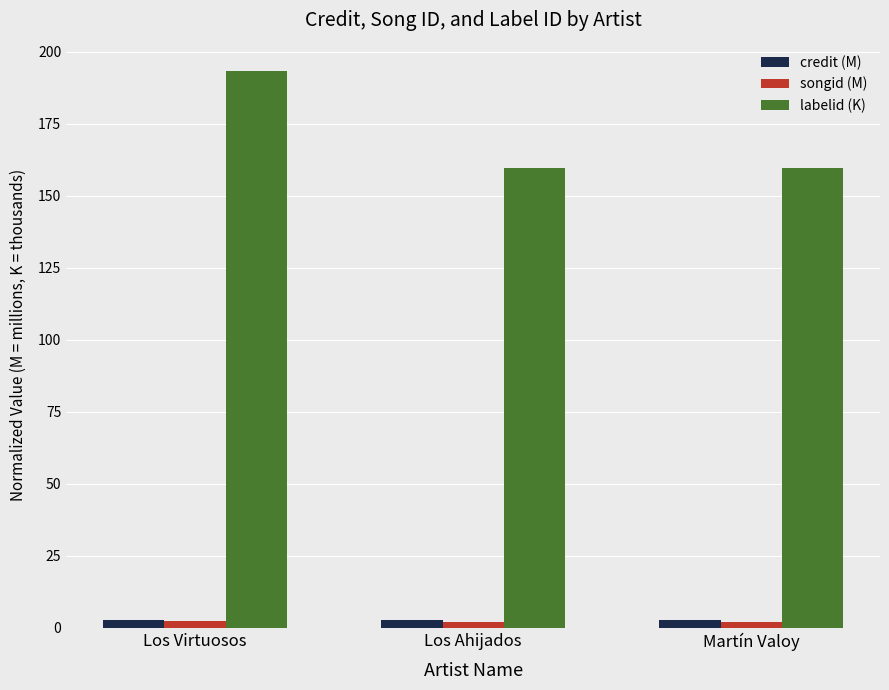

What is the average value of the labelid (K) series?

171.0